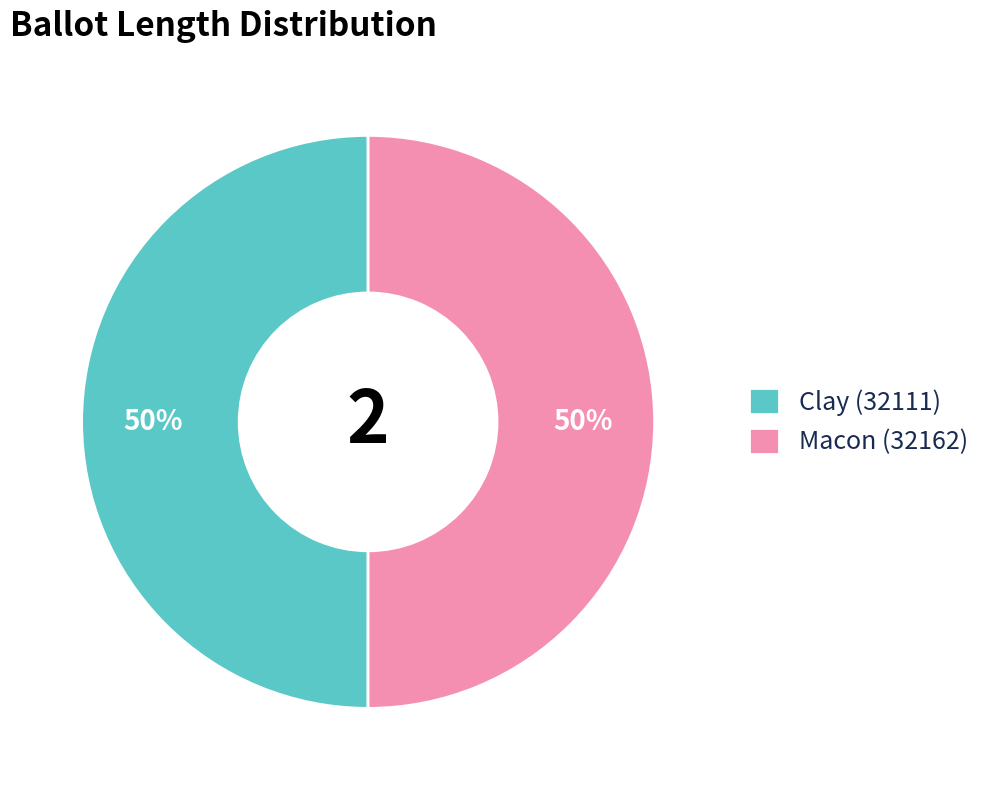

To the nearest percent, what portion does Macon (32162) represent?

50%